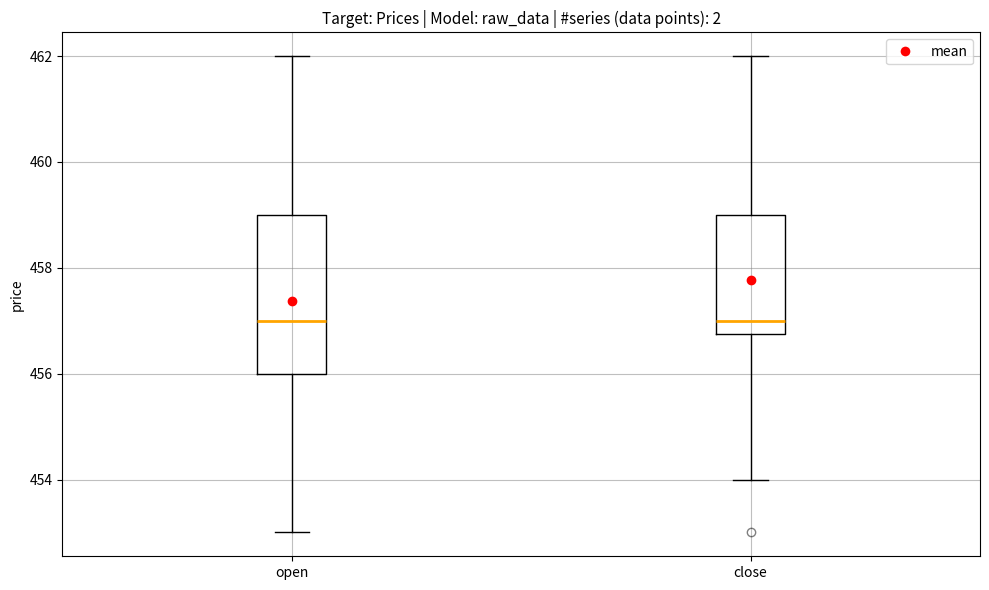

Reading left to right, read every box against the y-axis: the position of its median line, the range the box covers, and the ends of its whiskers. The values are not printed on the chart, so give them approximately, as read against the axis.

open: median 457.0, box 456.0 to 459.0, whiskers 453.0 to 462.0
close: median 457.0, box 456.8 to 459.0, whiskers 454.0 to 462.0